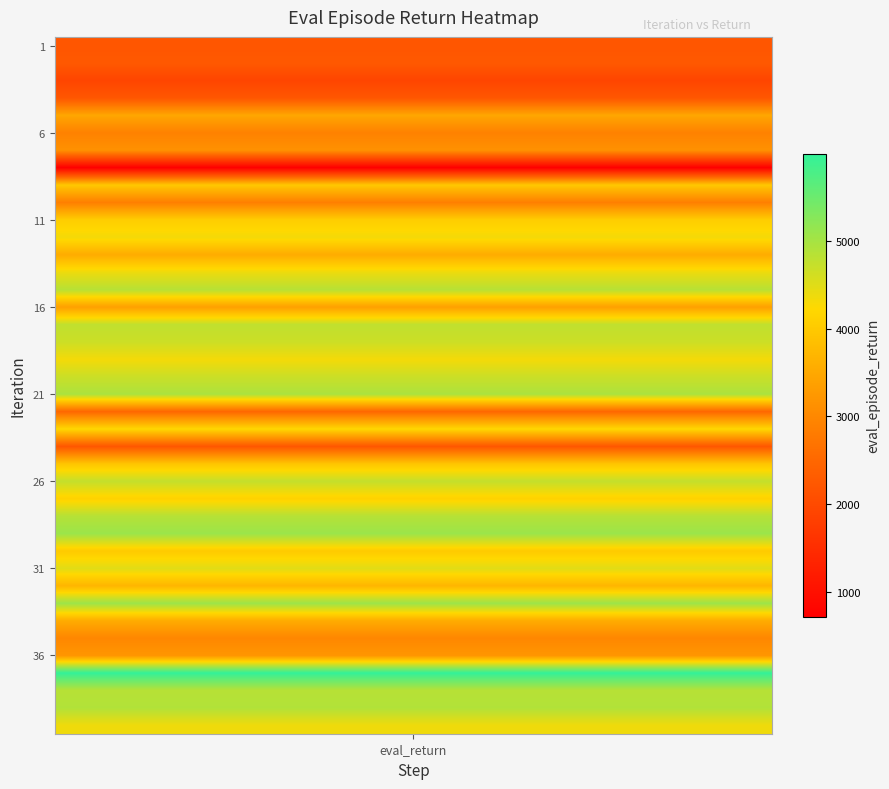

Reading right to left, extract all data points from this chart.

4365.2	4895.5	4849.1	5992.6	3221.1	2982.9	3552.0	5076.2	3697.0	4493.5	4016.9	5089.7	4859.4	4125.5	4739.6	3935.7	2220.9	4208.6	2508.1	4951.2	4681.8	4319.9	4674.2	4770.7	3360.6	4847.6	4385.8	3550.3	4331.2	4062.7	2861.6	3978.2	715.5	3141.2	2901.5	3464.7	2212.9	1911.5	2248.9	2203.7